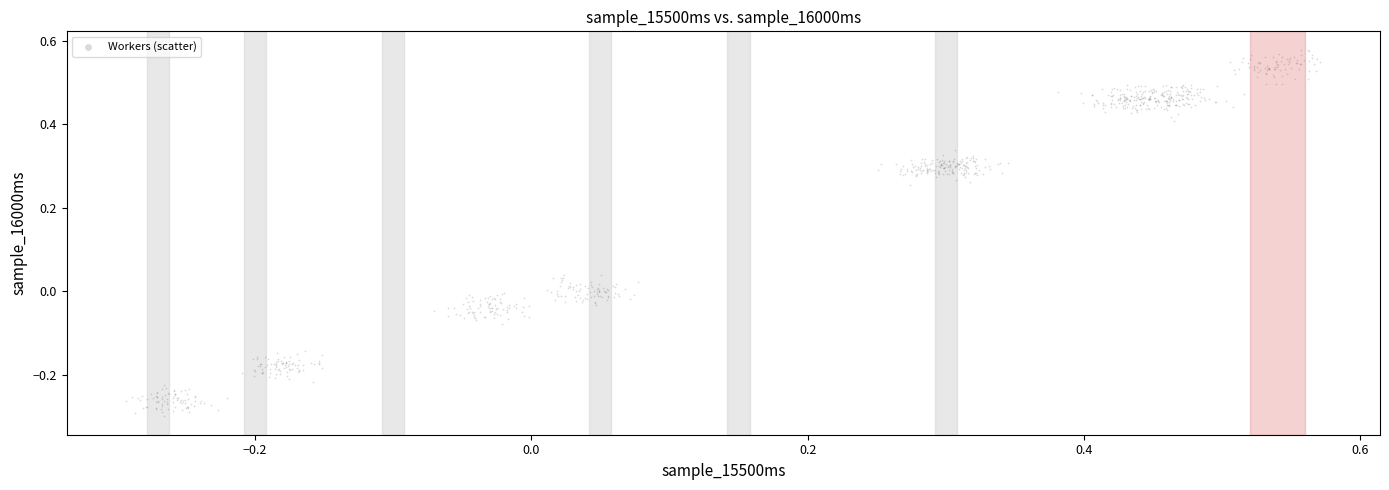

What is the range of Y values (max minus min)?

0.9